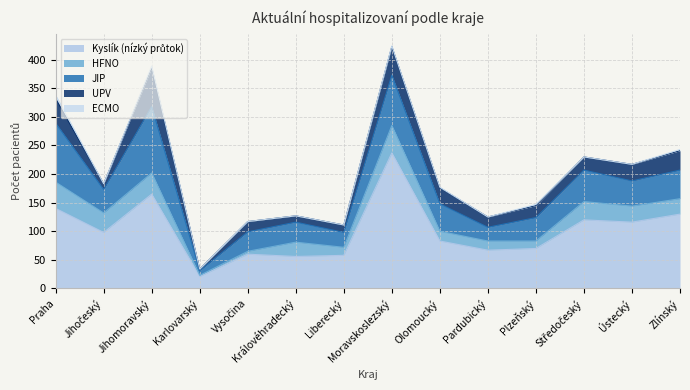

What is the sum of all JIP values?

713